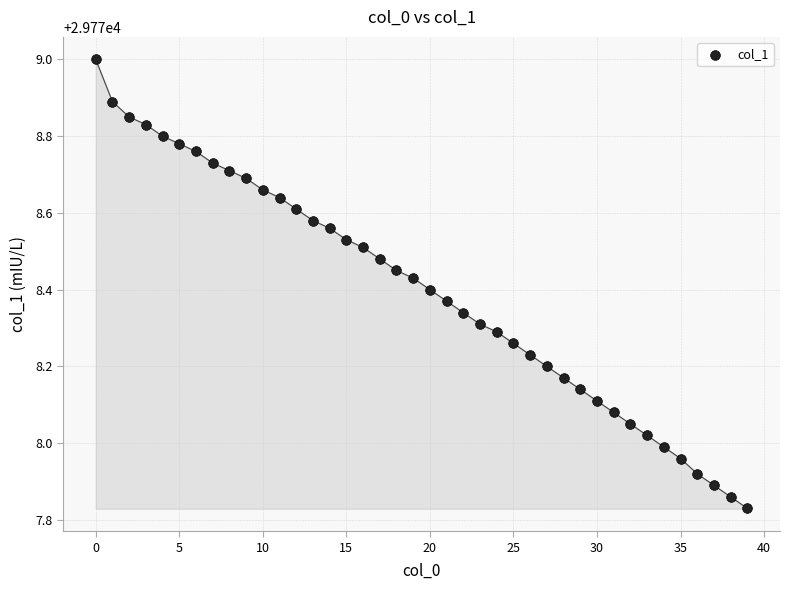

What is the range of Y values (max minus min)?

1.2